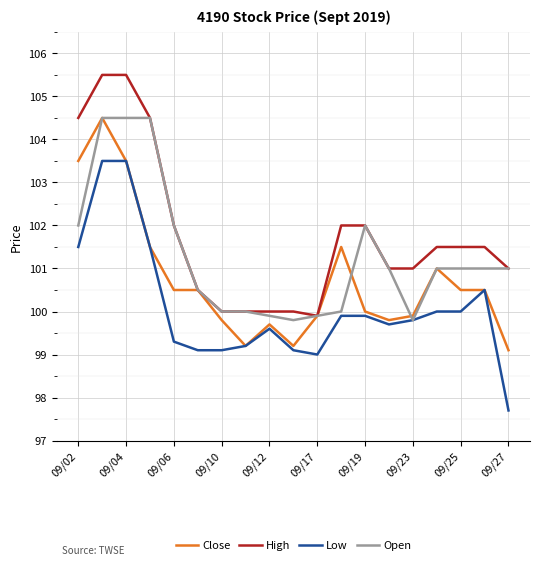

True or false: Low and High intersect in this chart.

False